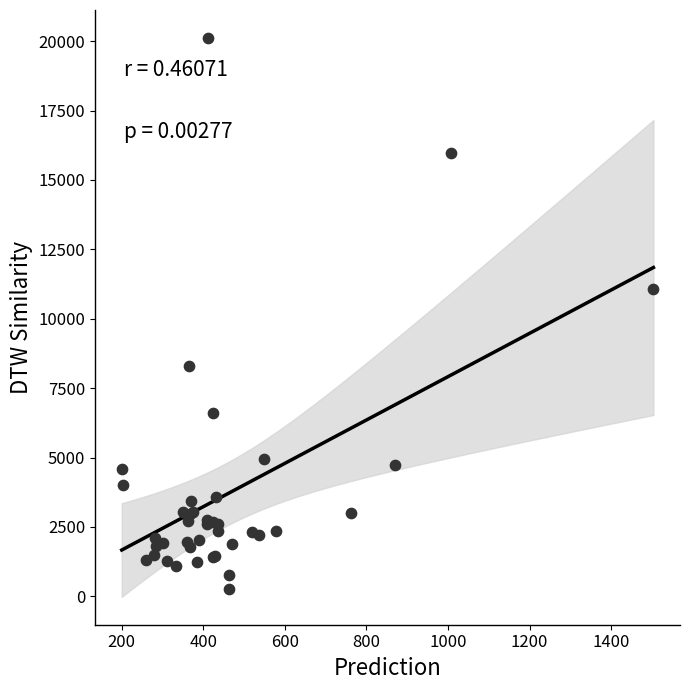

What Y value in the scatter plot is closest to 10188?

11067.5